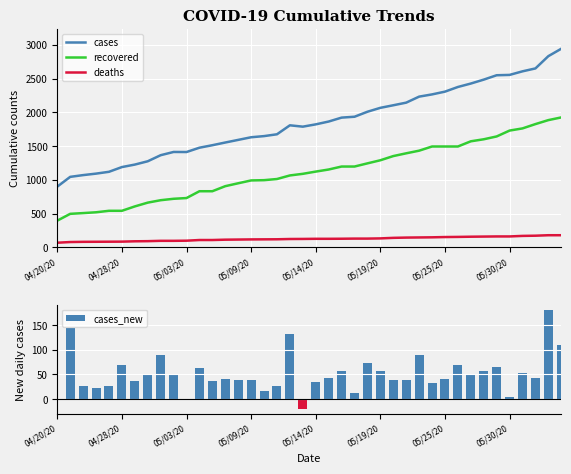

How many groups of bars are there?

40